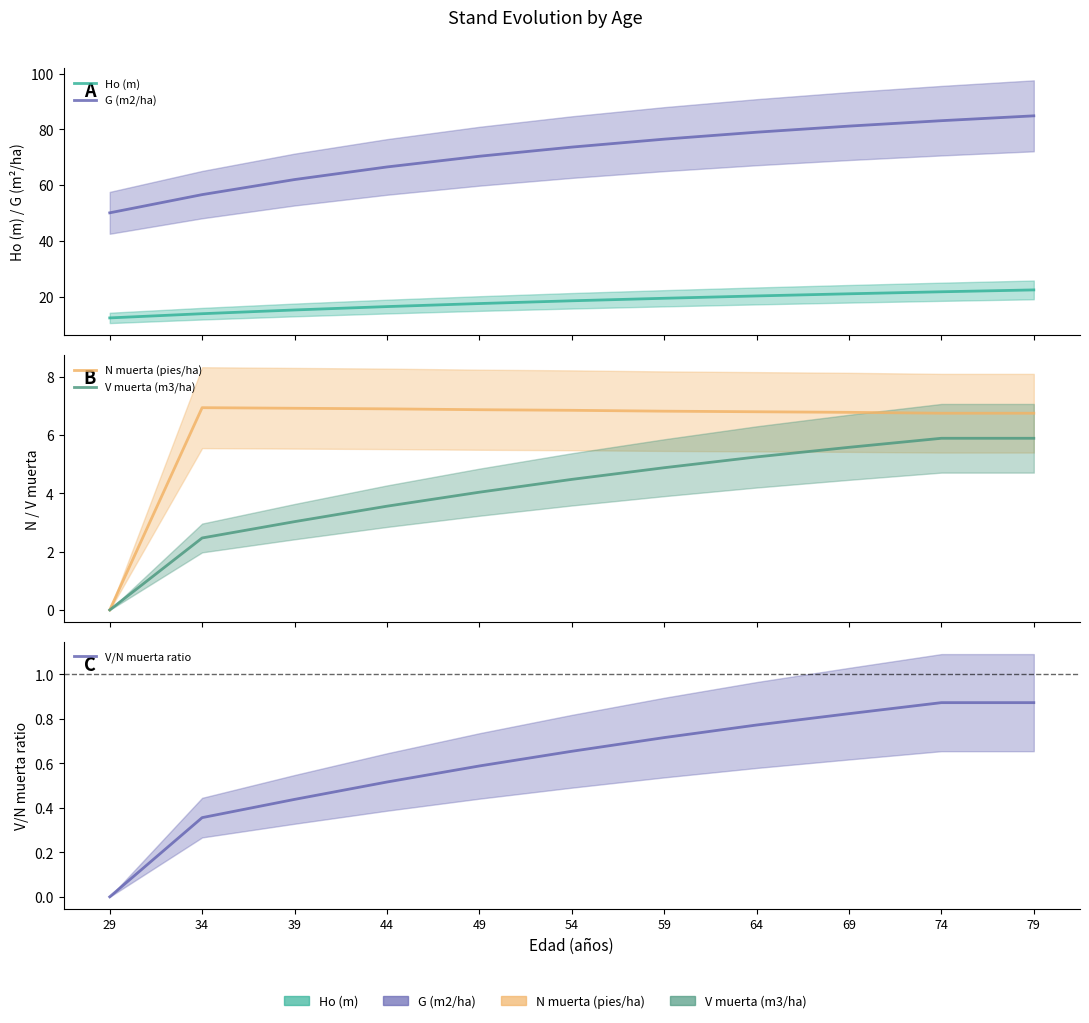

Count the number of categories in the chart.

11